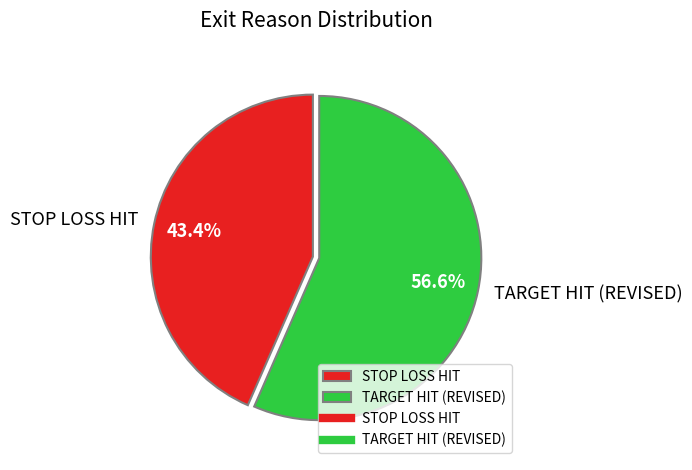

Count the number of slices in the pie.

2